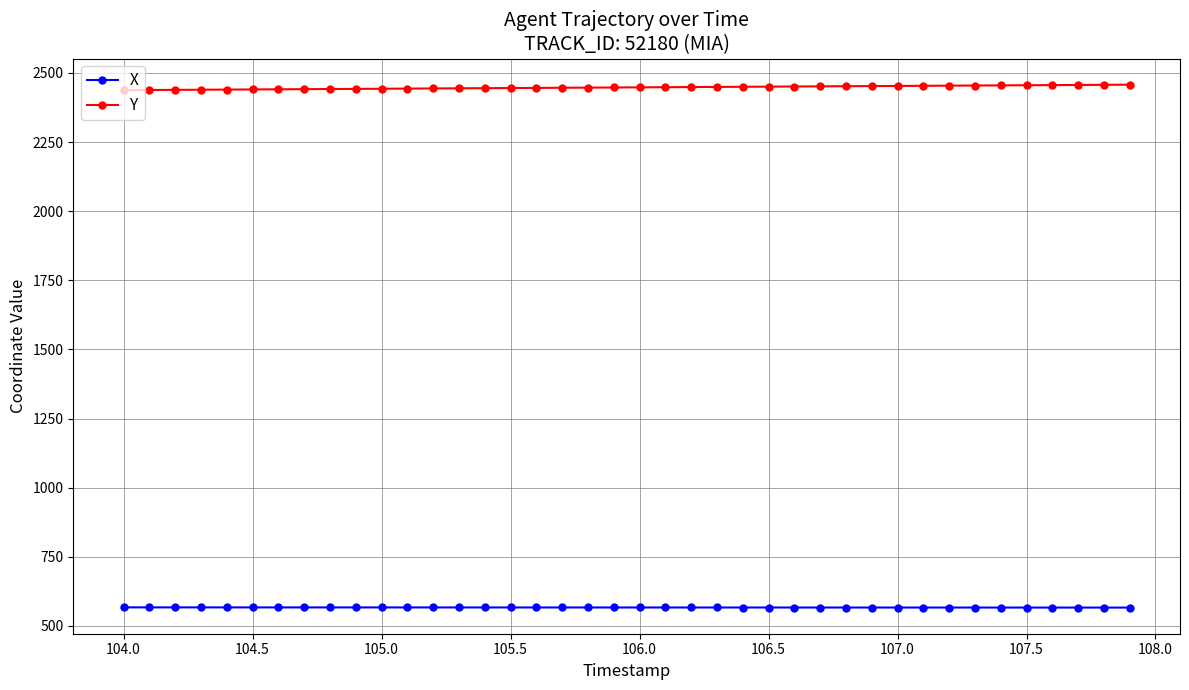

What is the average value of the X series?

566.9